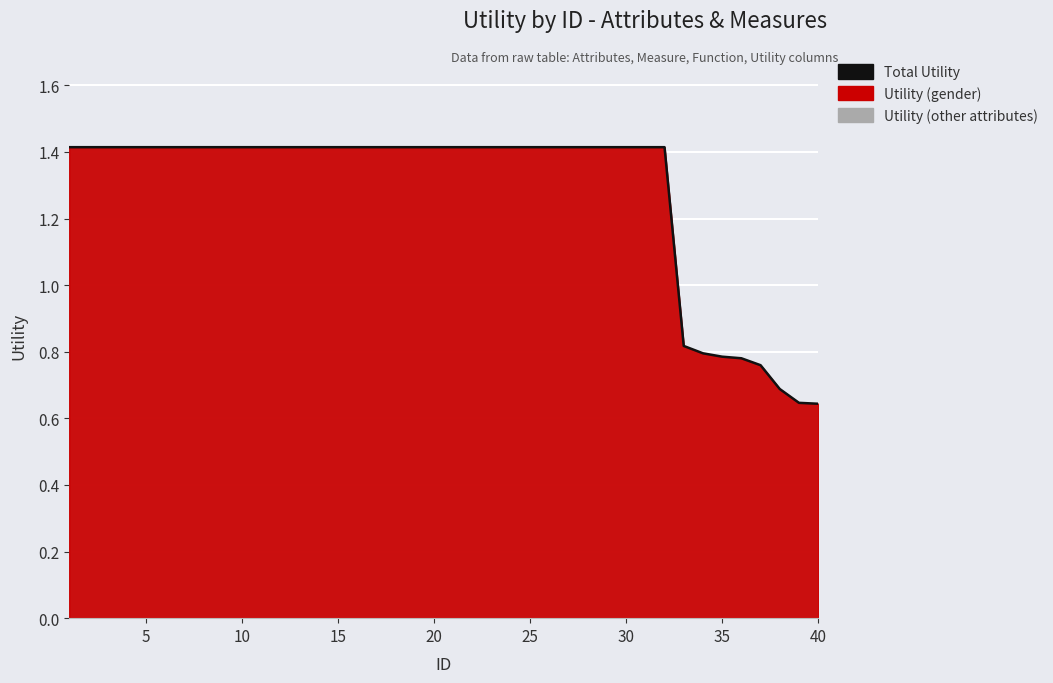

What is the maximum value shown in the chart?

1.4